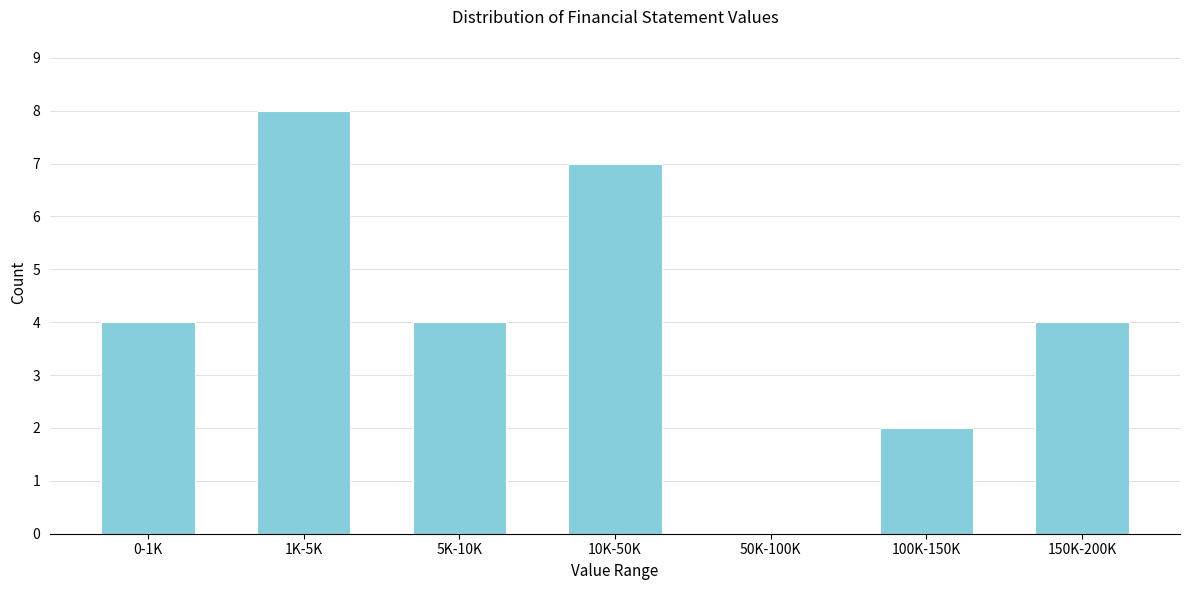

What is the sum of all values?

29